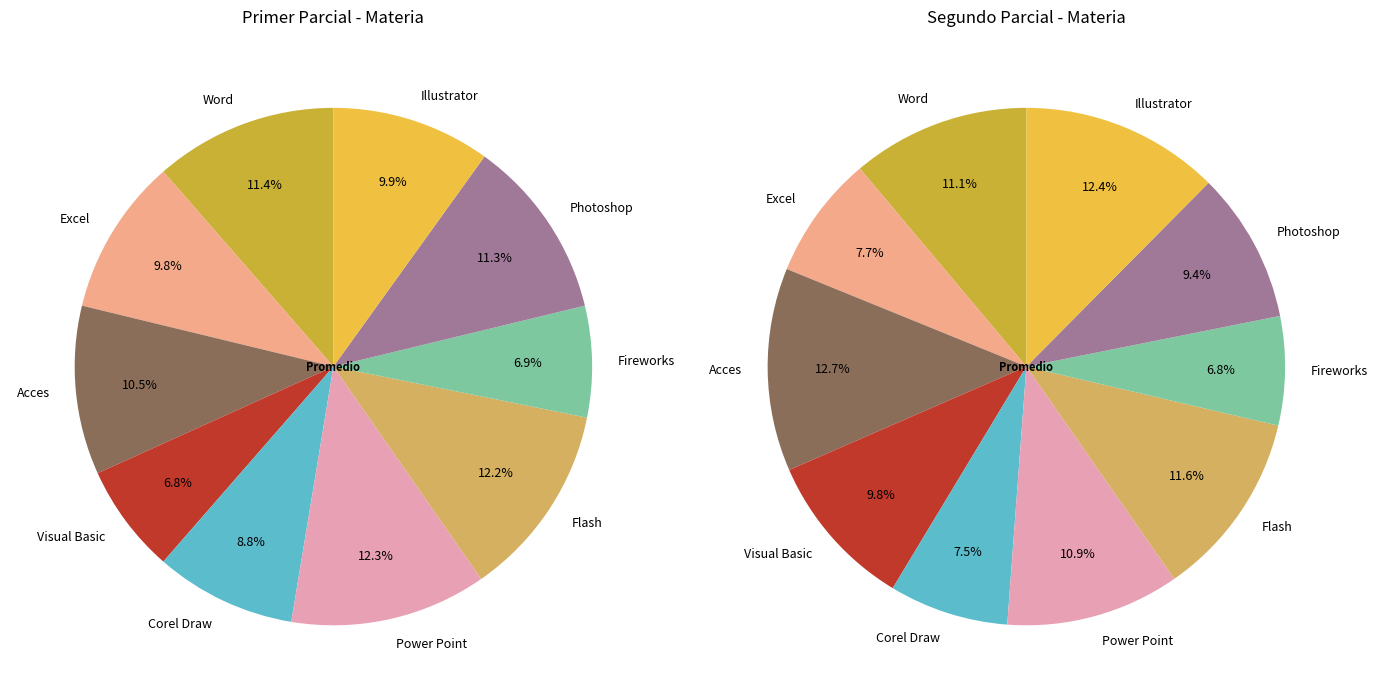

To the nearest percent, what percentage of the pie is Illustrator?

11%